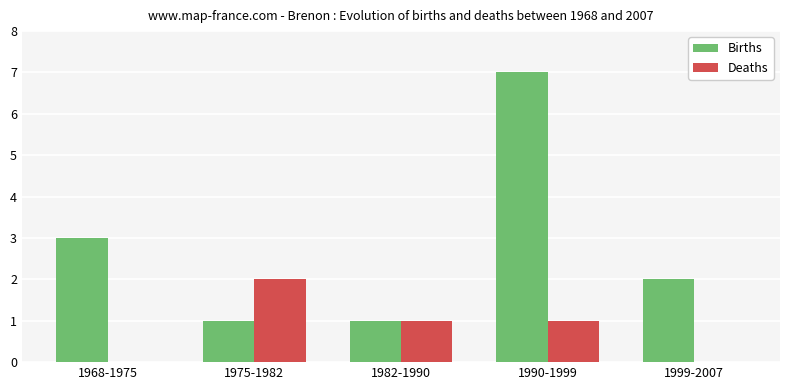

What is the sum of the Births values at 1990-1999 and 1982-1990?

8